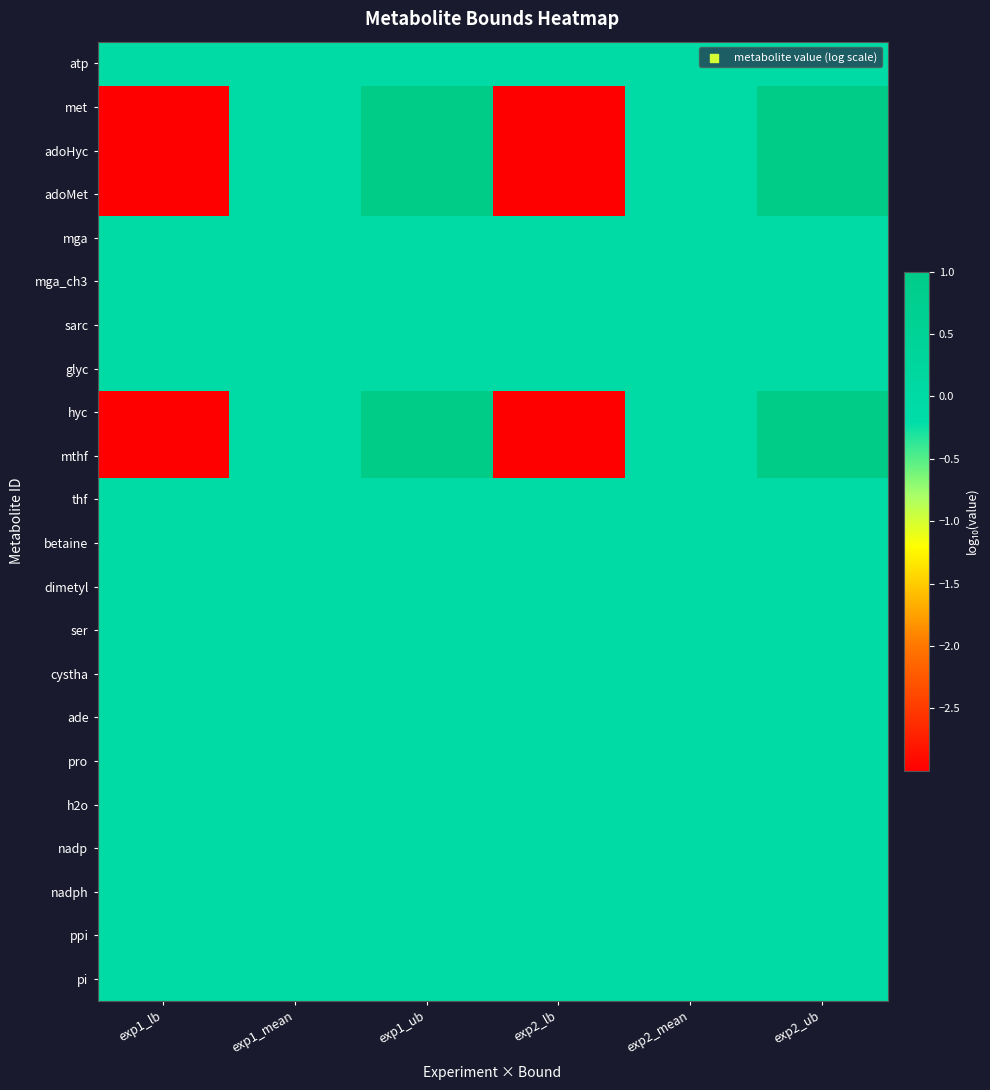

What is the total value across all series at exp2_ub?

5.0